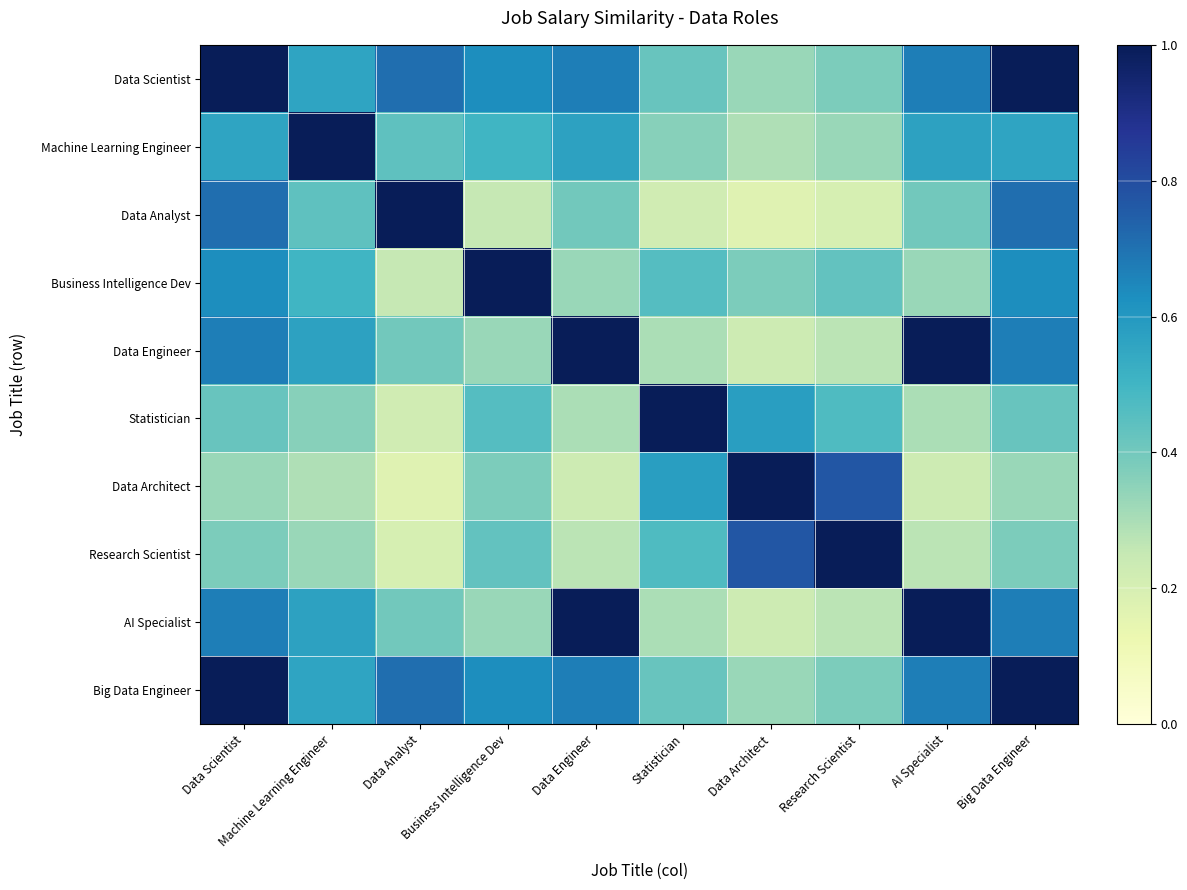

Rank the series by their maximum value, from lowest to highest.

Data Scientist, Machine Learning Engineer, Data Analyst, Business Intelligence Dev, Data Engineer, Statistician, Data Architect, Research Scientist, AI Specialist, Big Data Engineer